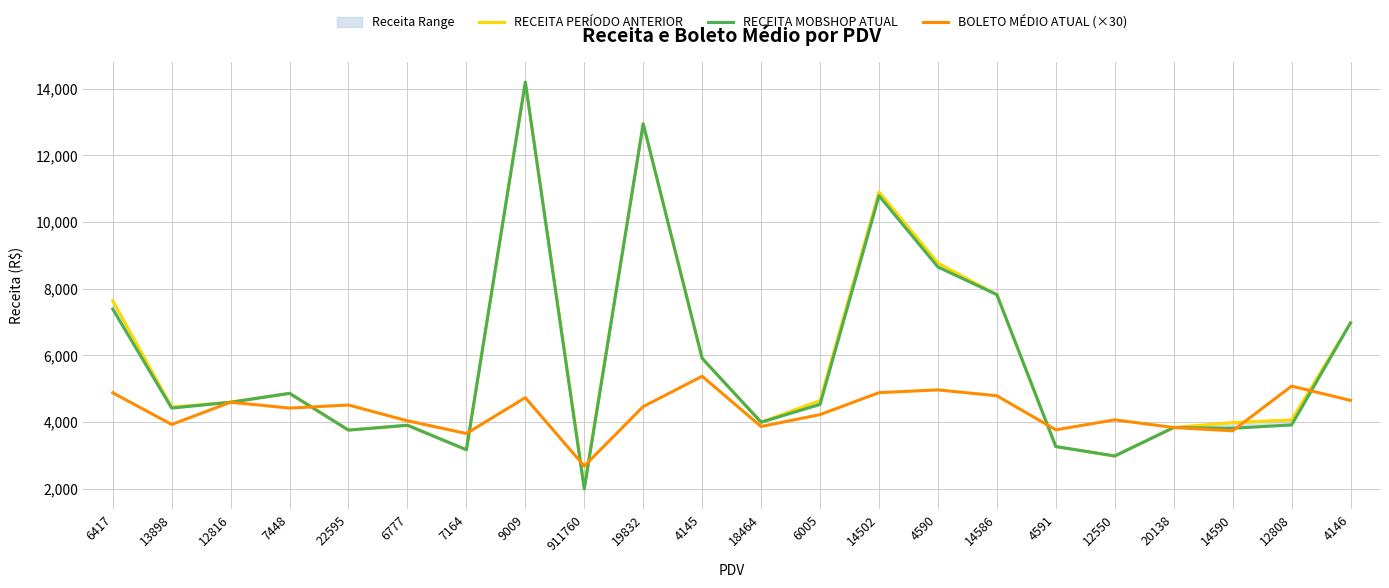

How many lines are shown in the chart?

3